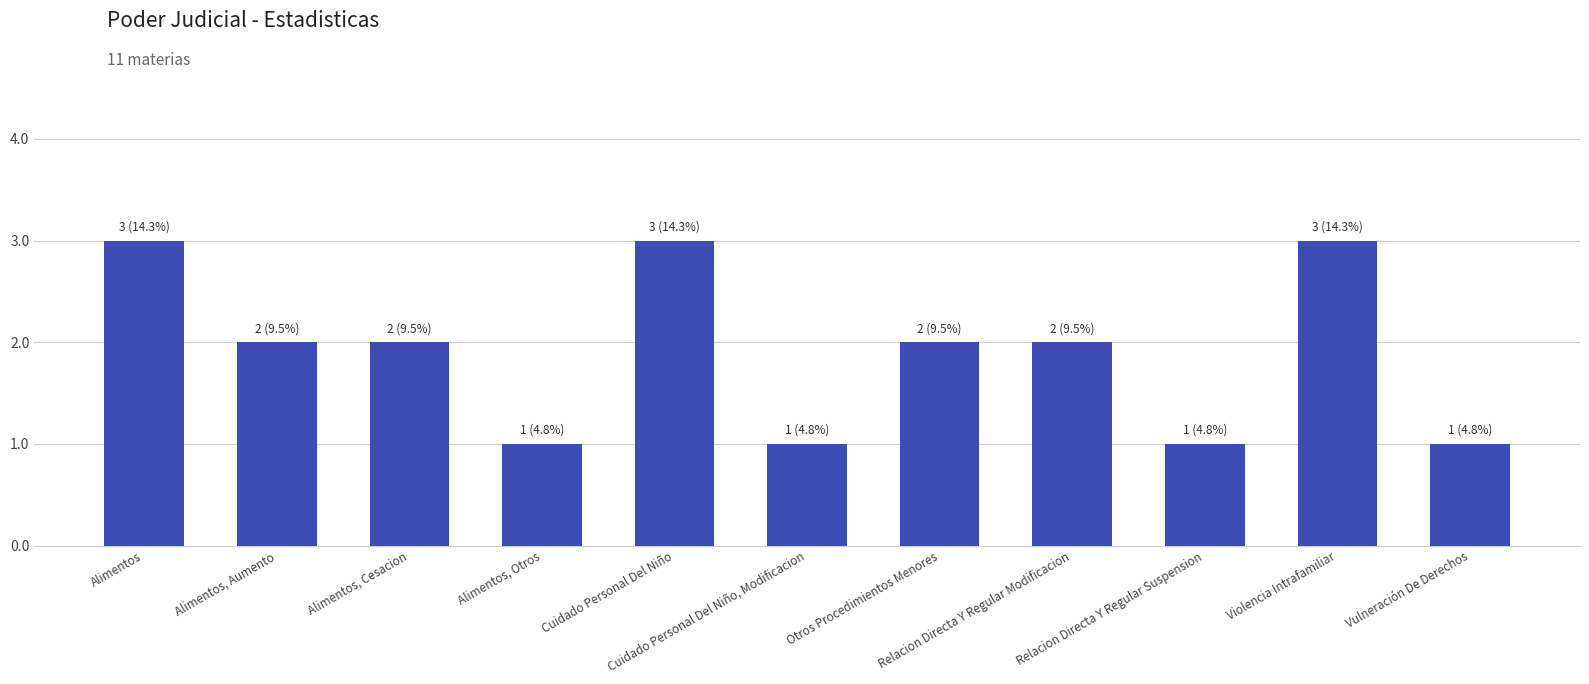

Which has a higher value, Relacion Directa Y Regular Suspension or Alimentos, Cesacion?

Alimentos, Cesacion